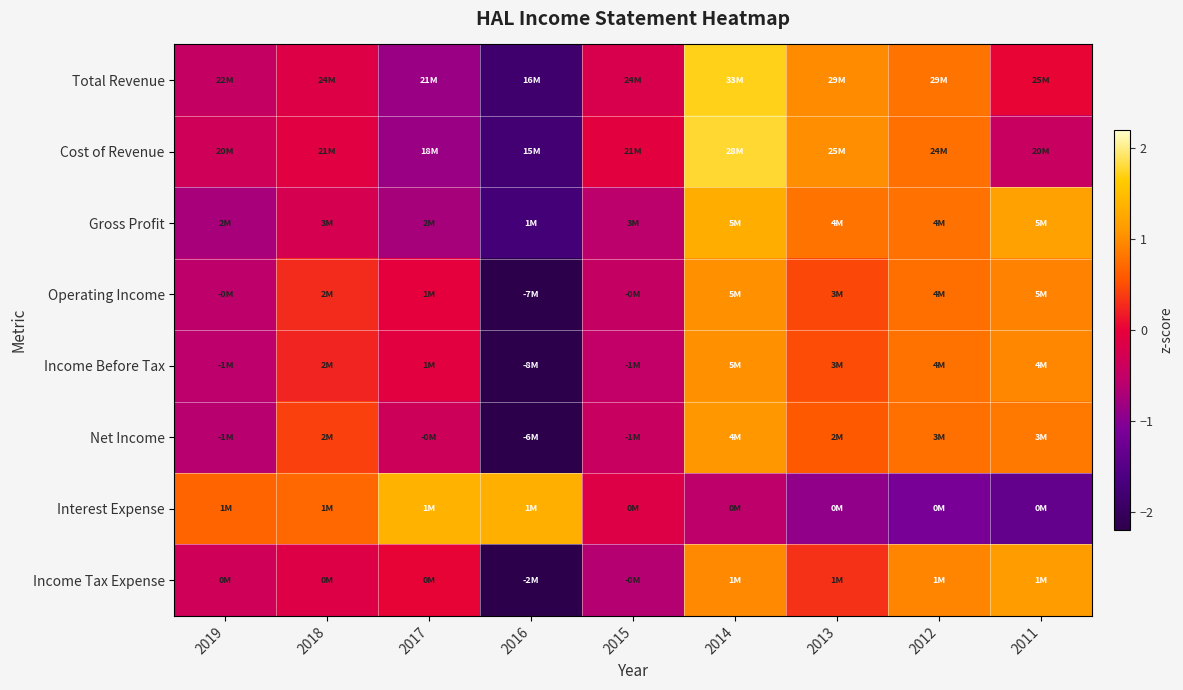

How many distinct data groups are displayed?

8